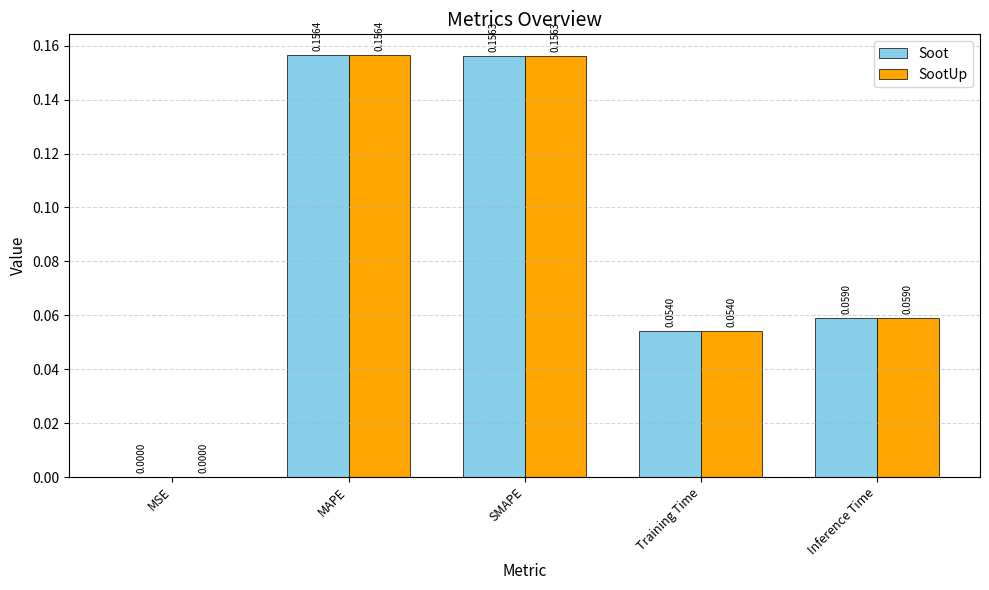

At which label does Soot reach its peak?

MAPE